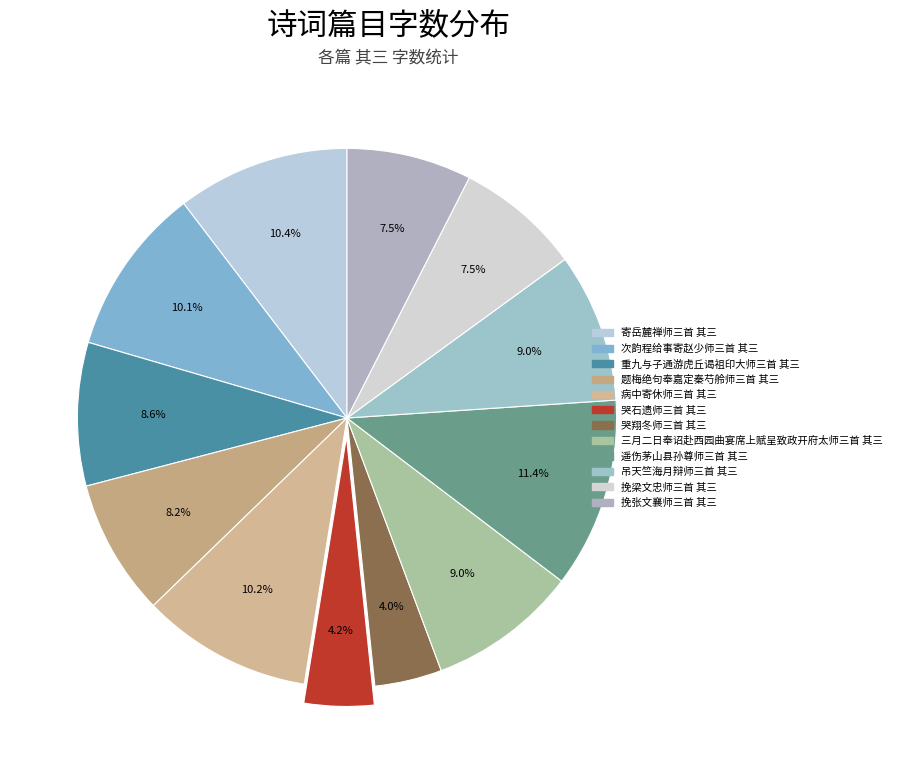

To the nearest percent, what portion does 寄岳麓禅师三首 其三 represent?

10%